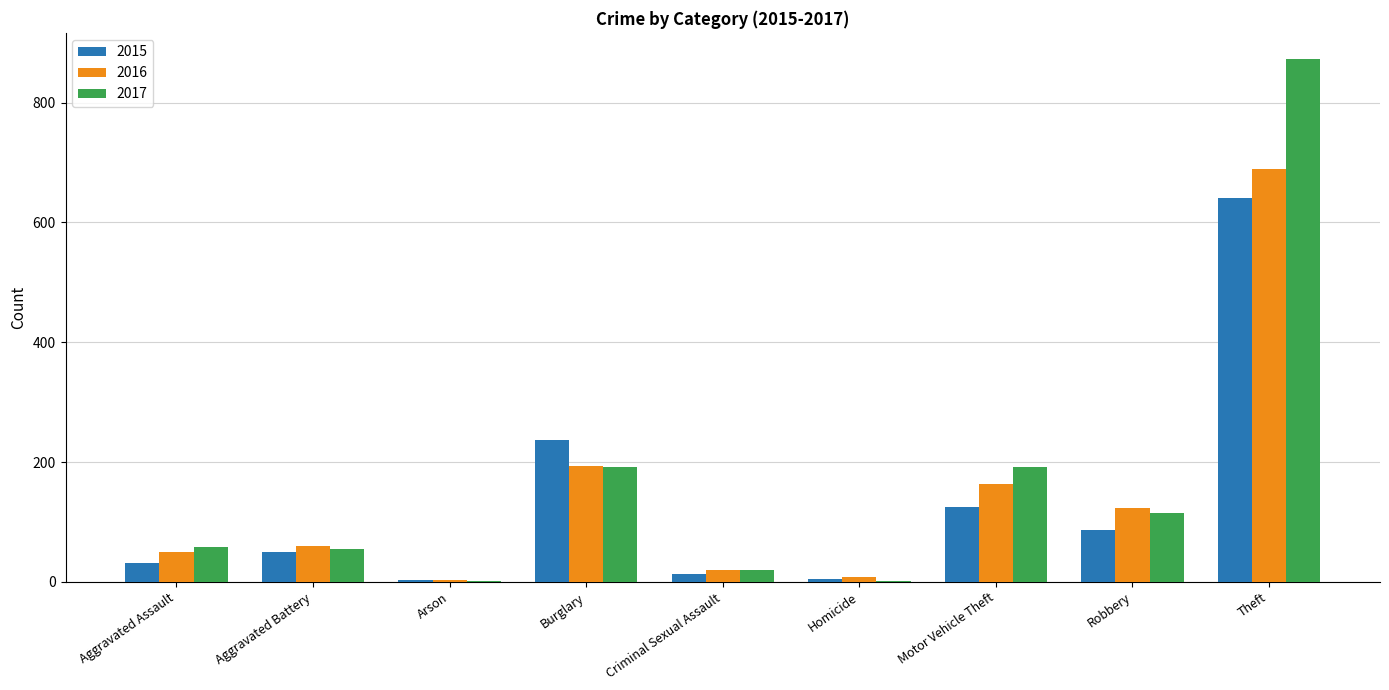

Which label corresponds to the largest value in the chart?

Theft